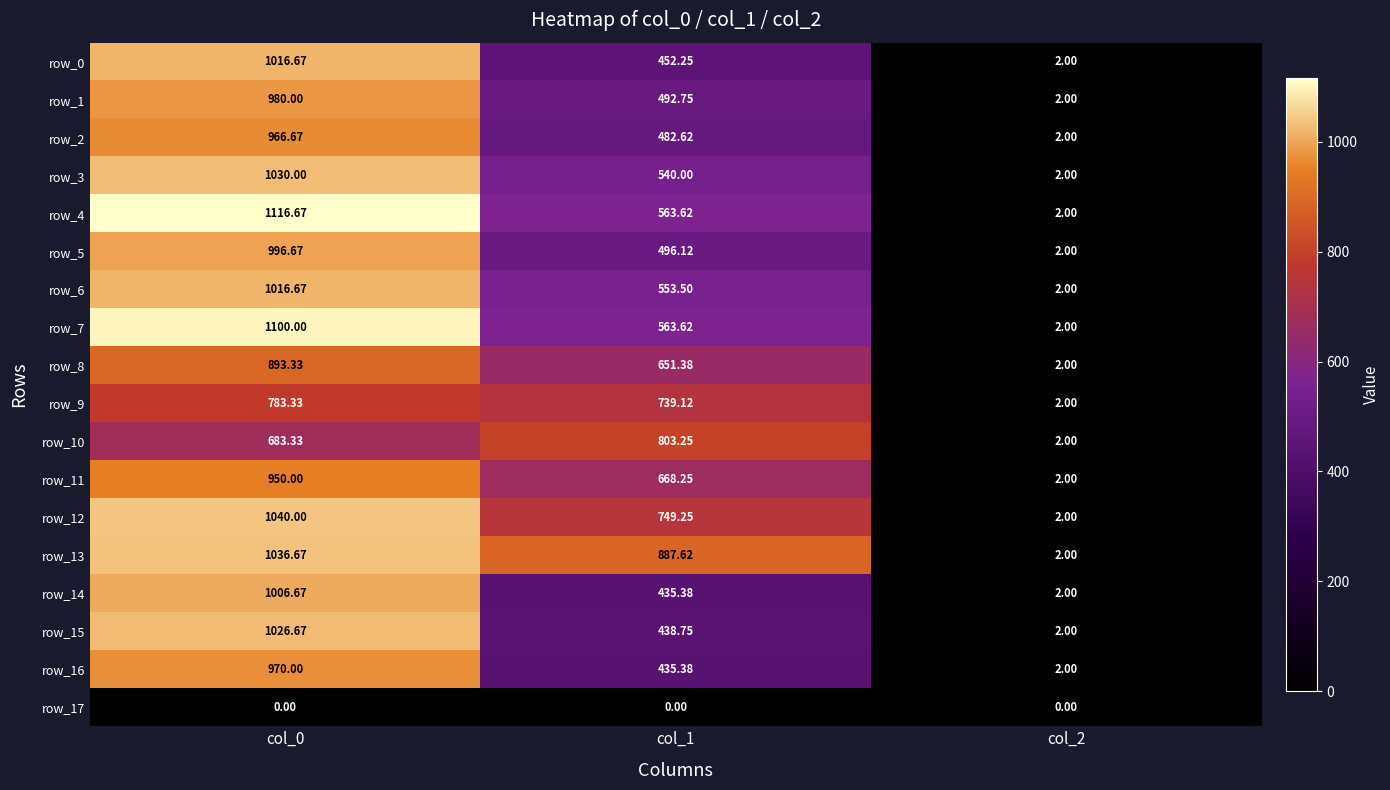

What is the highest value of the row_3 series?

1030.0